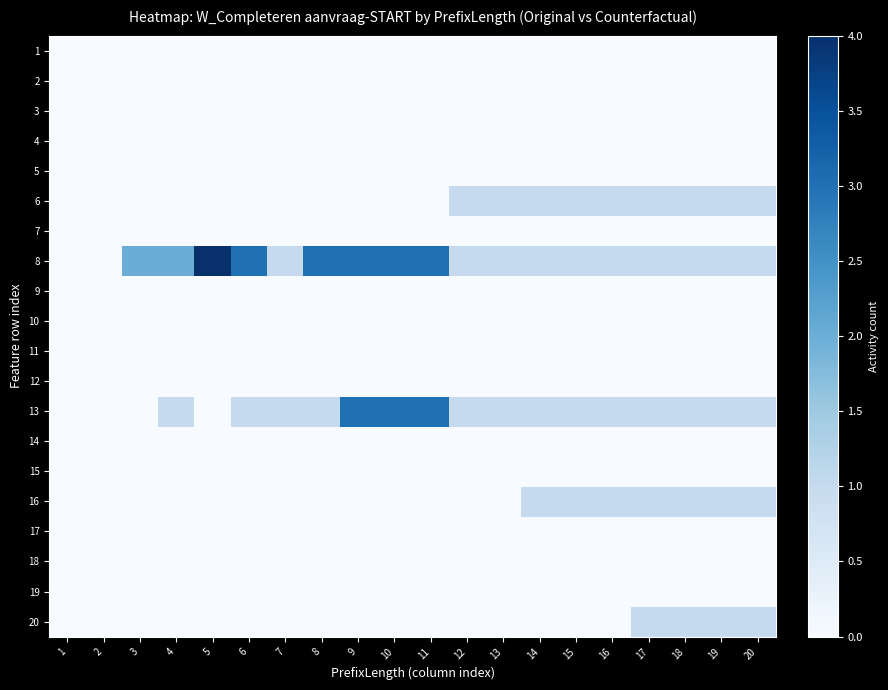

At which category is the sum across all series the highest?

9